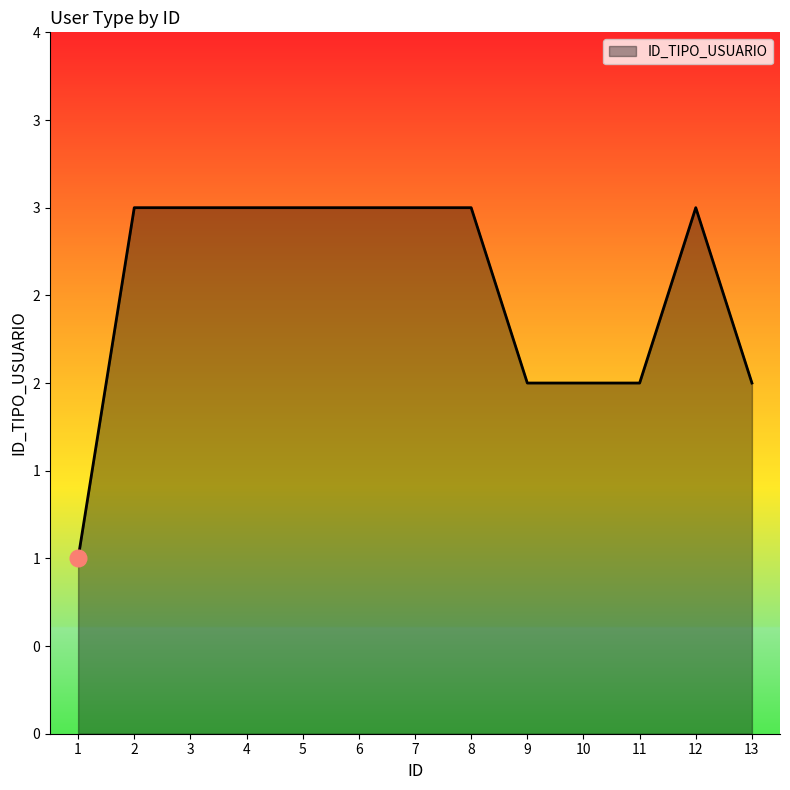

Which category has the highest value across all series?

2